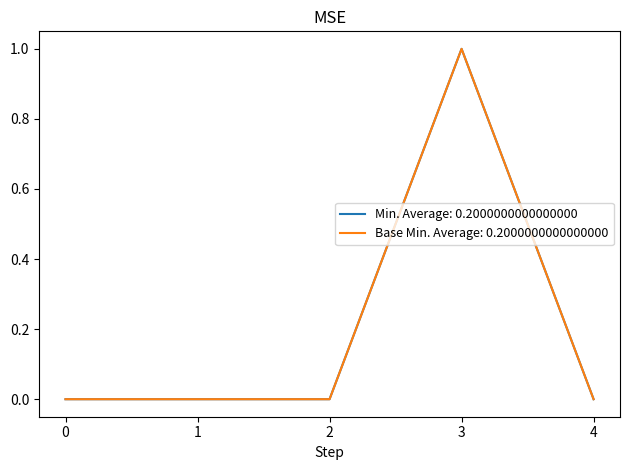

Is this an area chart (filled region under the line)?

No